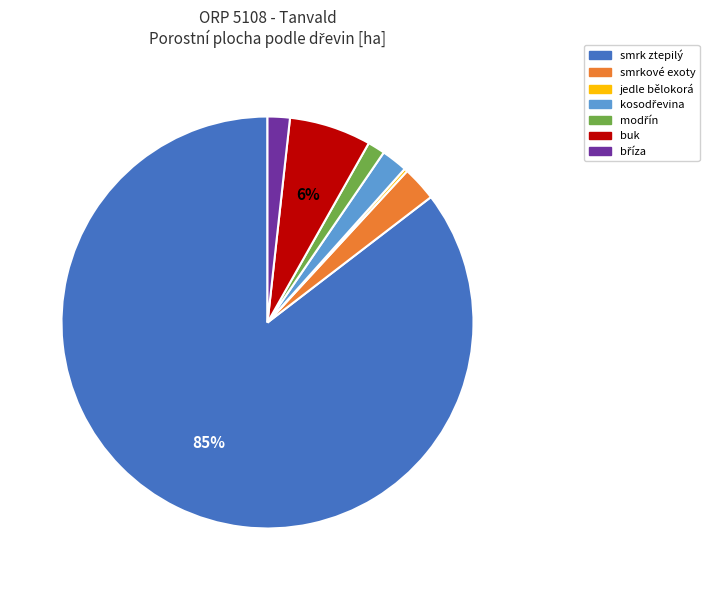

Which category has the biggest portion of the pie?

smrk ztepilý